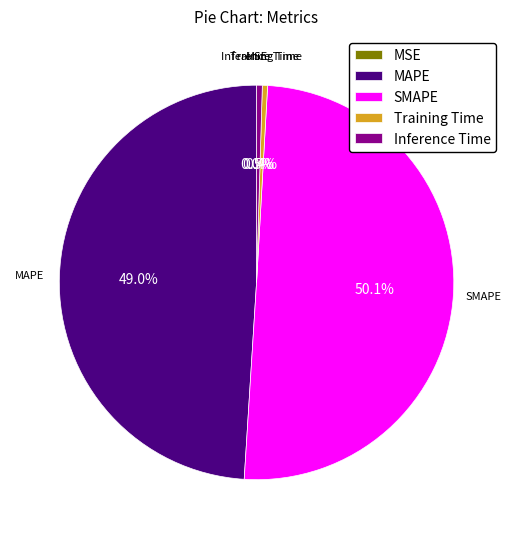

To the nearest percent, what percentage of the pie is SMAPE?

50%